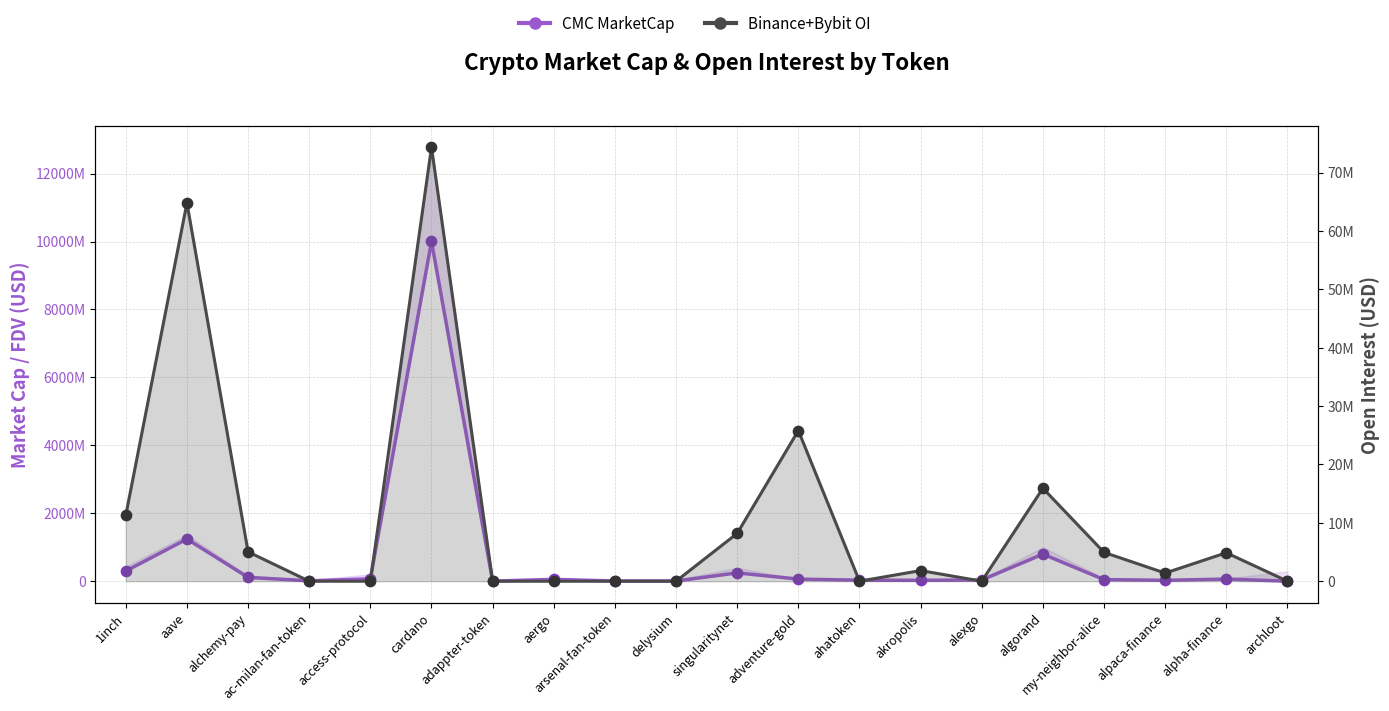

Is the value of Binance+Bybit OI at alexgo greater than the value of CMC MarketCap at alpaca-finance?

No